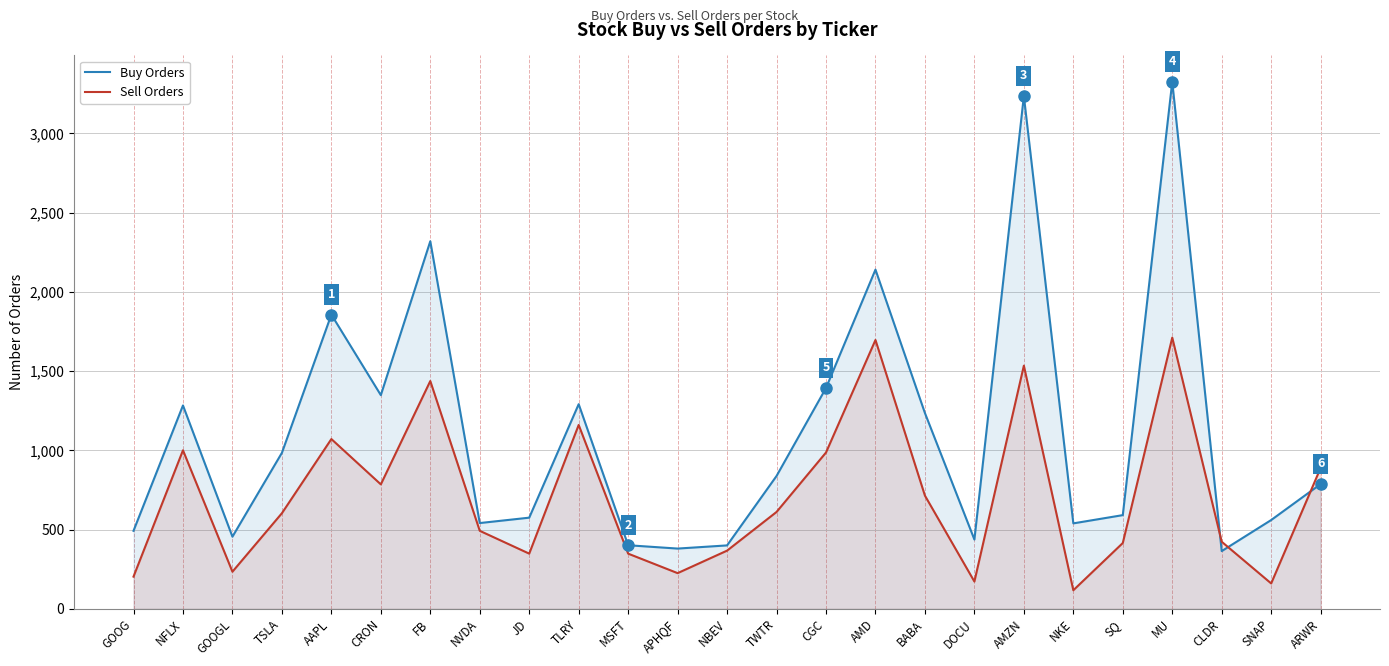

Does the chart have visible grid lines?

Yes